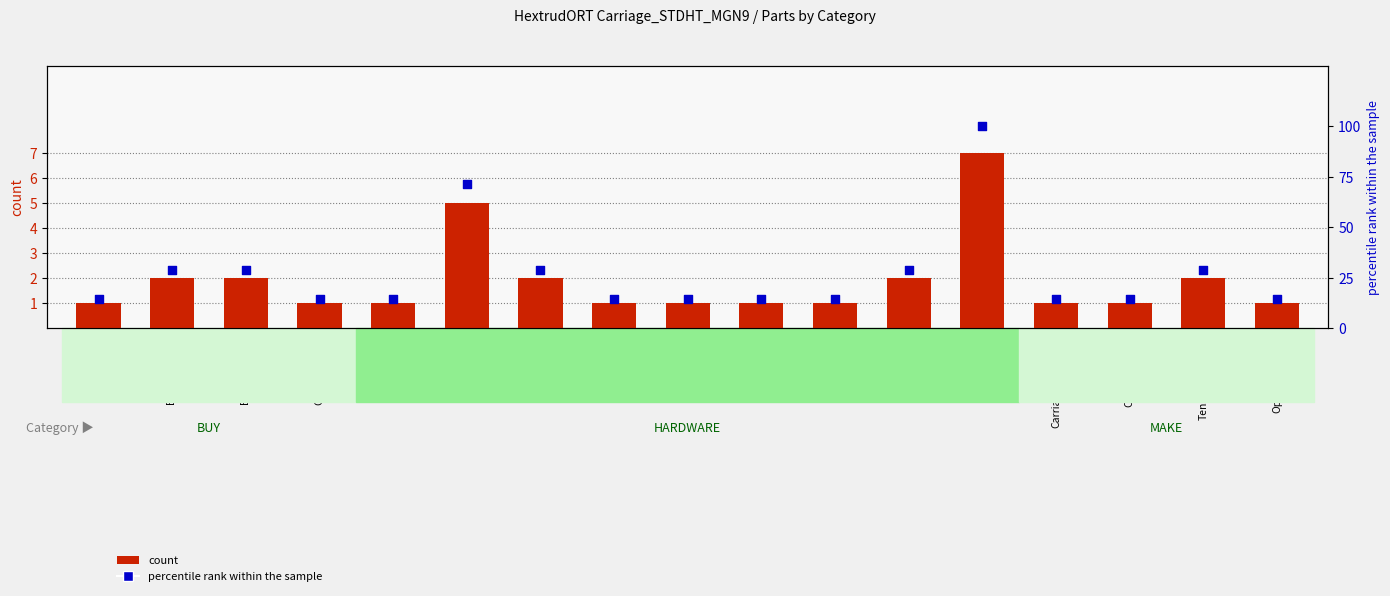

Which series reaches the maximum Y coordinate?

percentile rank within the sample